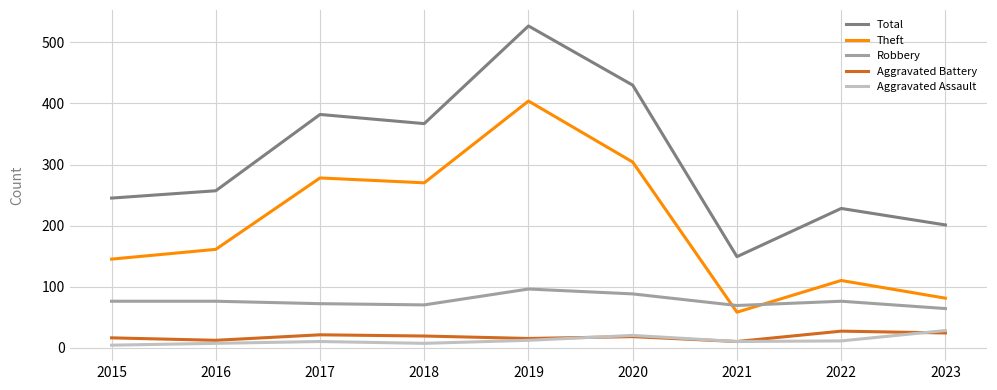

Which series has the largest range (max minus min)?

Total